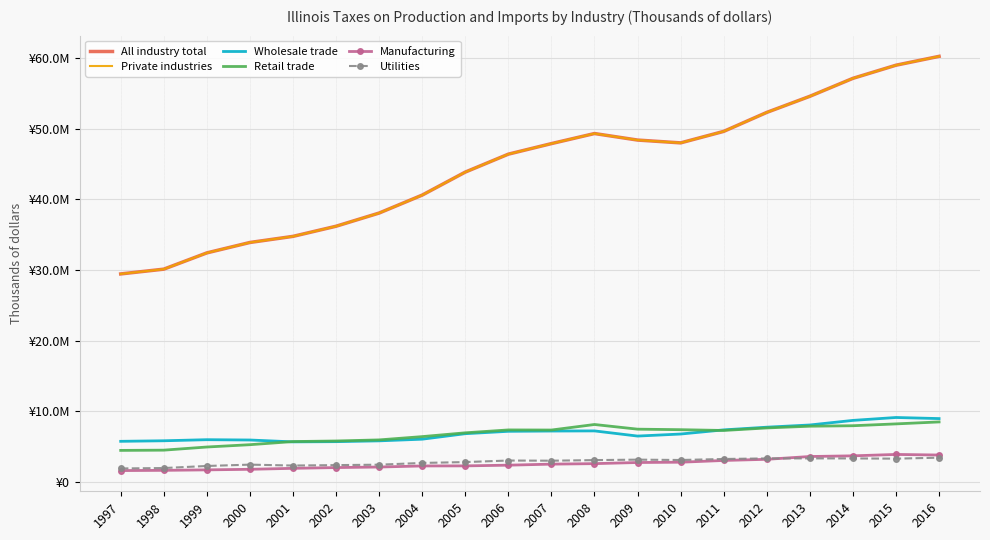

Rank the series at 2009 from lowest to highest value.

Manufacturing, Utilities, Wholesale trade, Retail trade, Private industries, All industry total